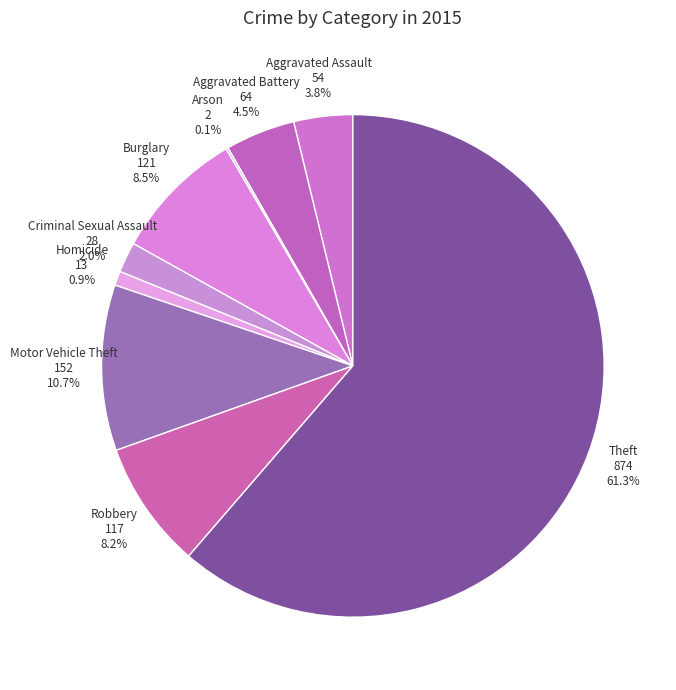

Rank the categories by value from lowest to highest.

Arson, Homicide, Criminal Sexual Assault, Aggravated Assault, Aggravated Battery, Robbery, Burglary, Motor Vehicle Theft, Theft